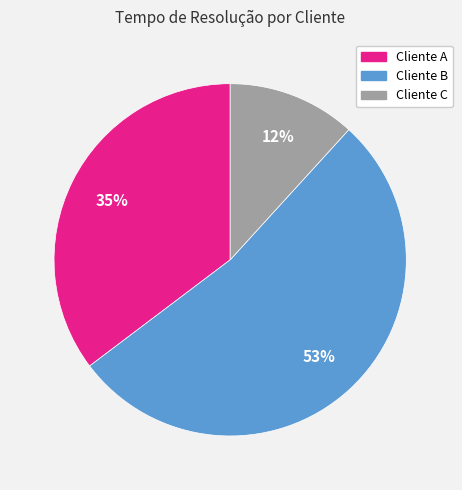

To the nearest percent, what is the difference between the Cliente B and Cliente C slice percentages?

41%